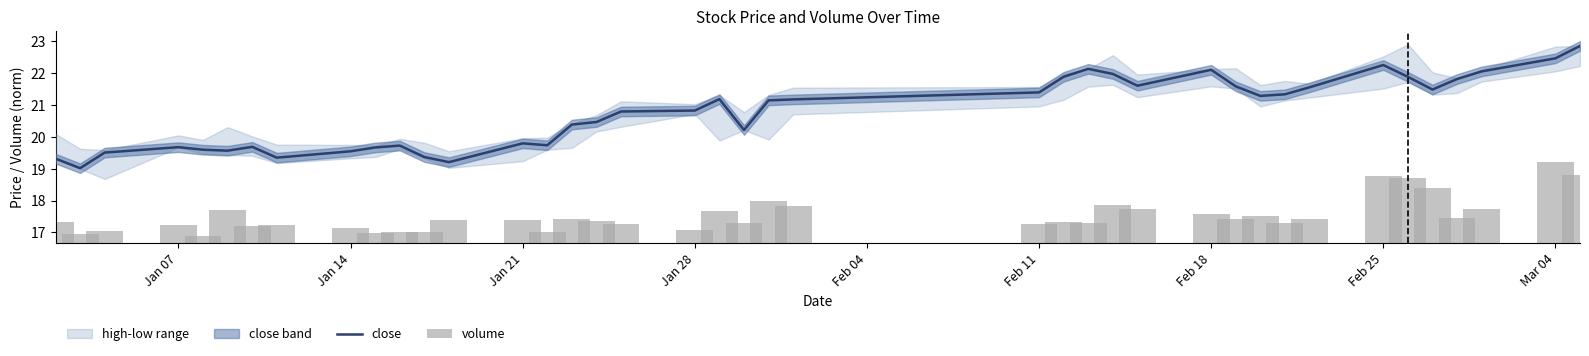

What is the lowest value of the close series?

19.0